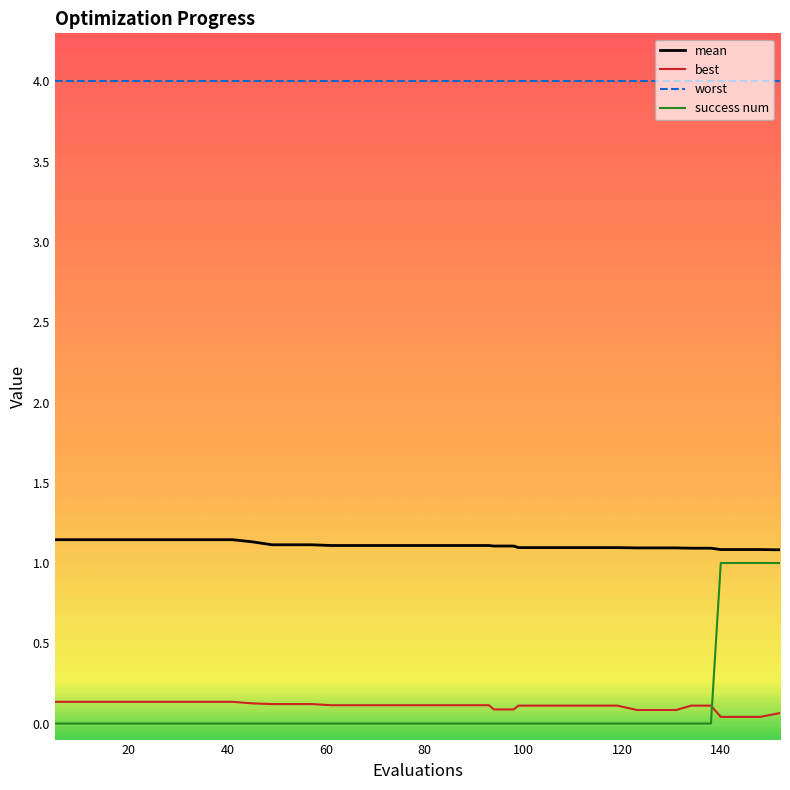

True or false: mean and success num intersect in this chart.

False